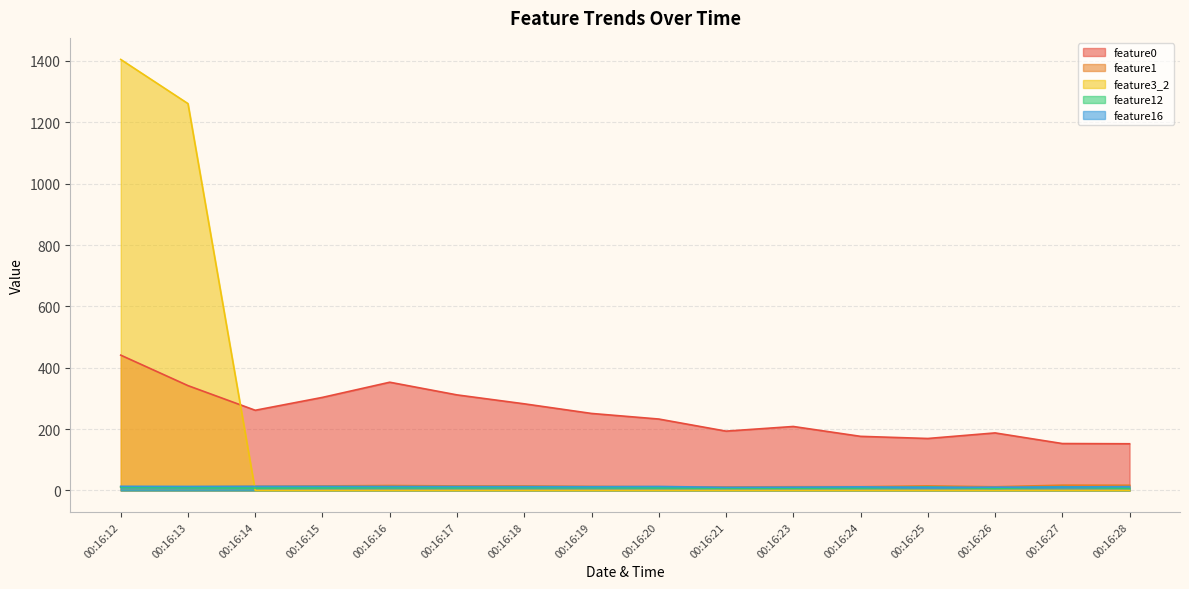

True or false: feature1 has a value of 28.1 at 00:16:27.

False